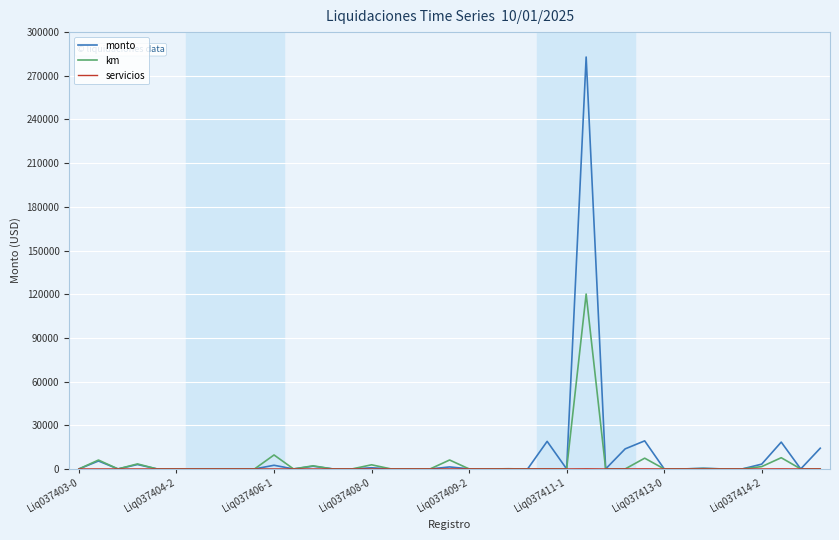

Which series has the largest range (max minus min)?

monto